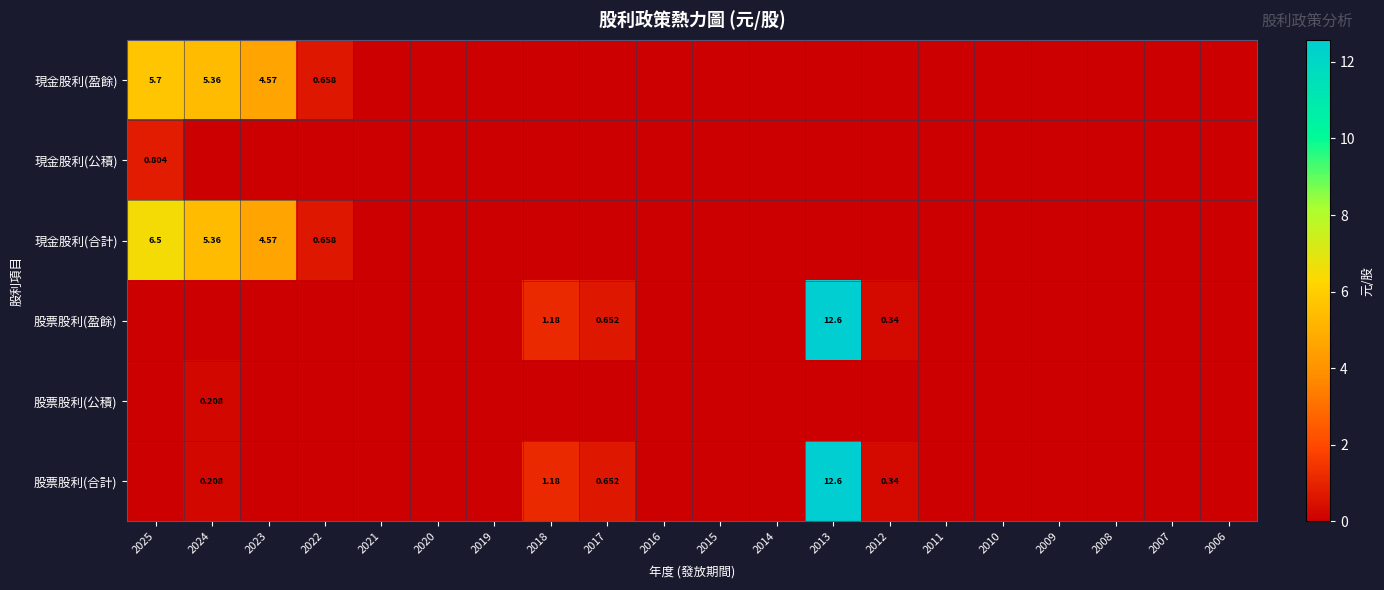

How many data points in 現金股利(公積) are above 0?

1